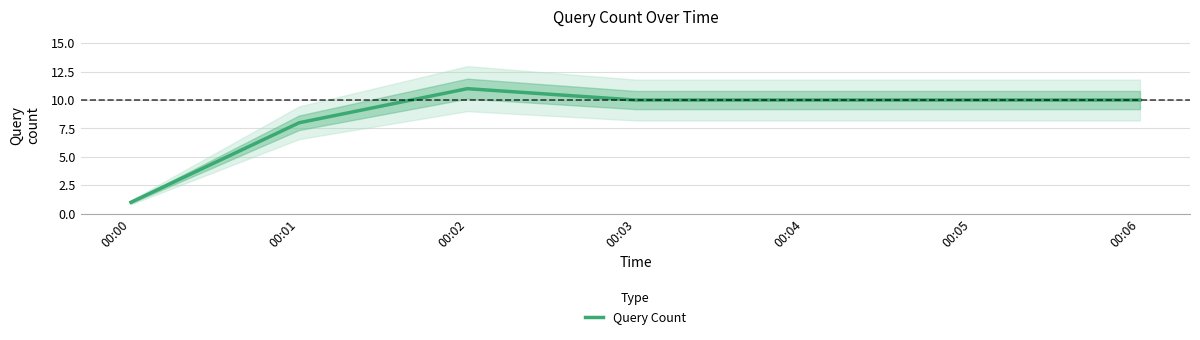

Is it true that the value at 00:02 is 3?

False